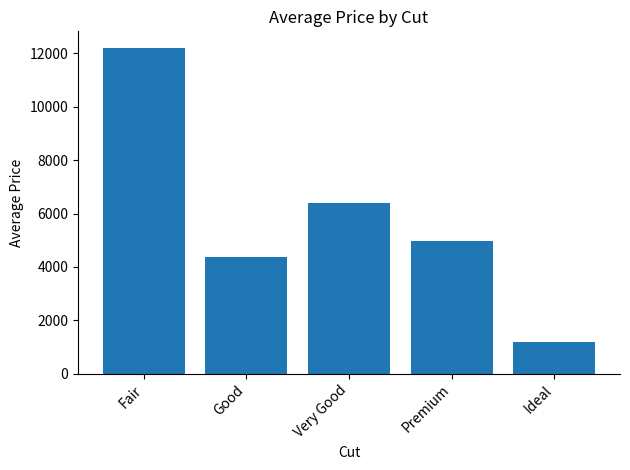

The value at Fair is 3946.5. True or false?

False